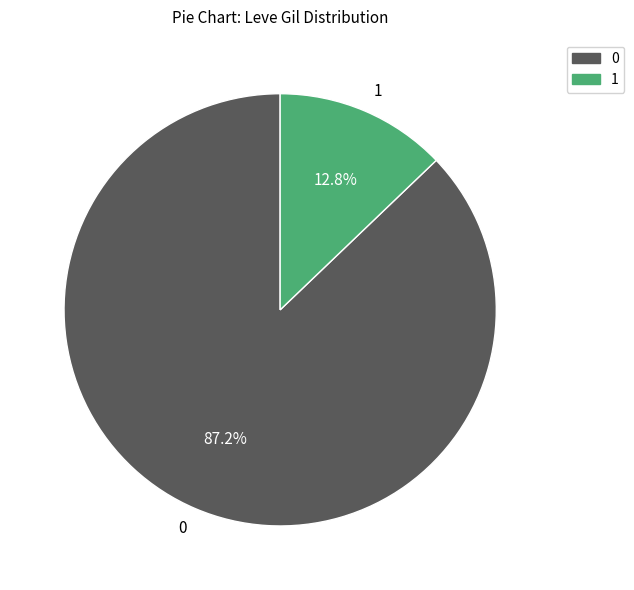

Does any single category account for the majority?

Yes